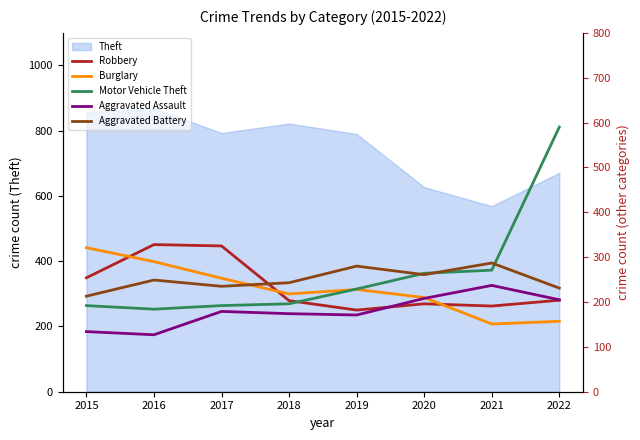

How many times do Aggravated Battery and Burglary cross each other?

1